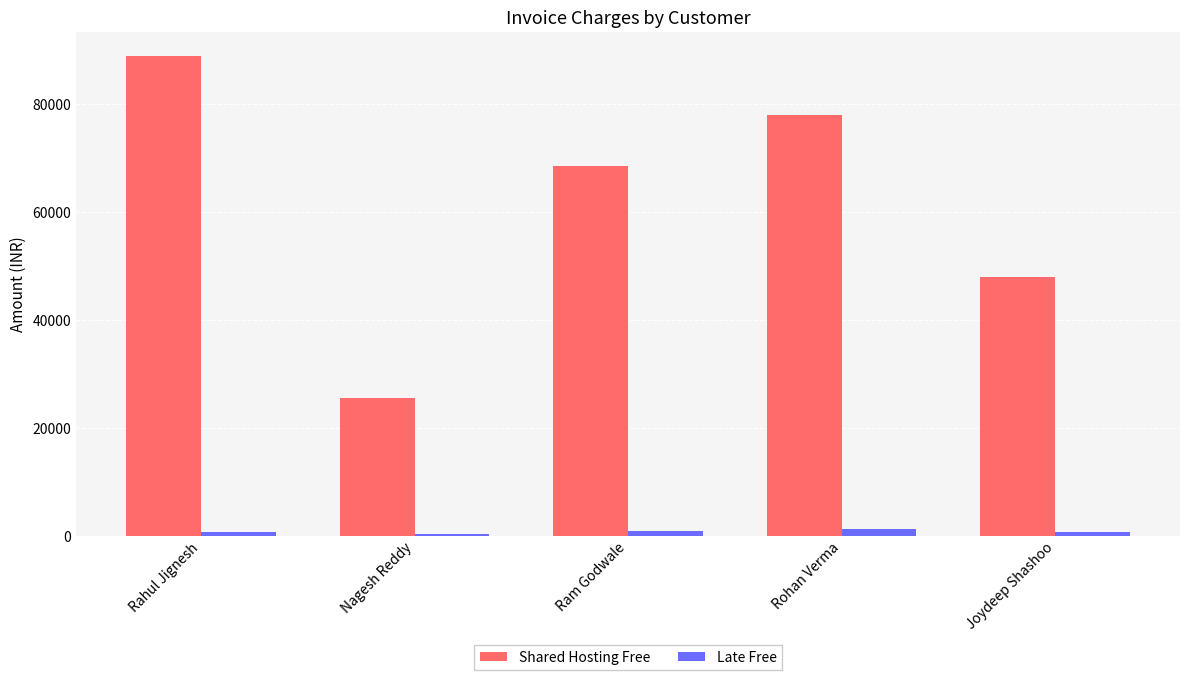

True or false: Shared Hosting Free has a value of 68544 at Ram Godwale.

True